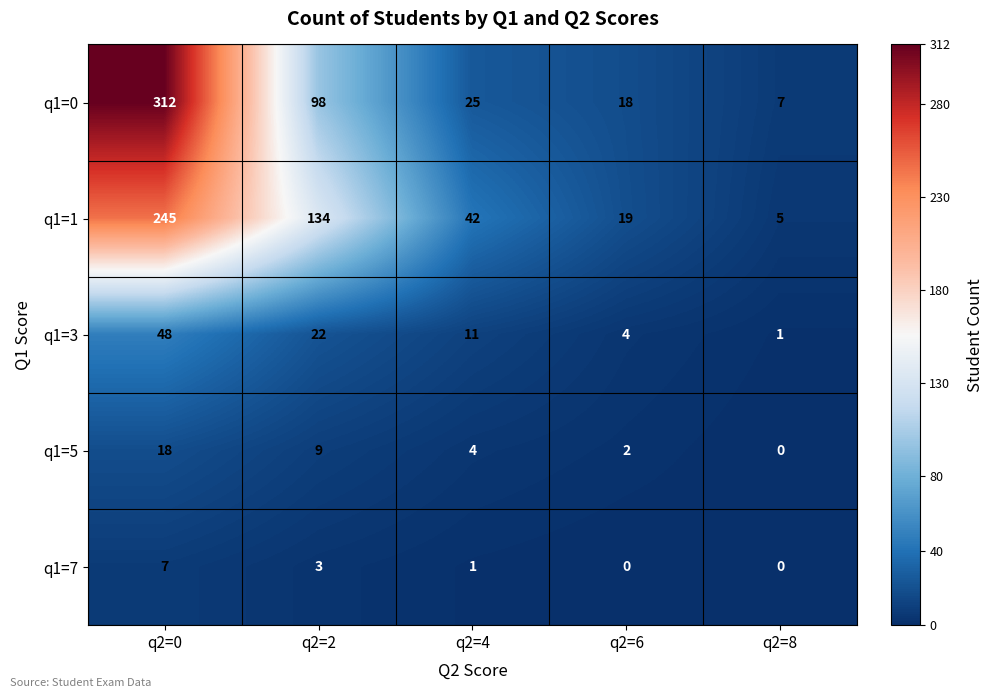

At how many categories does at least one series exceed 262?

1